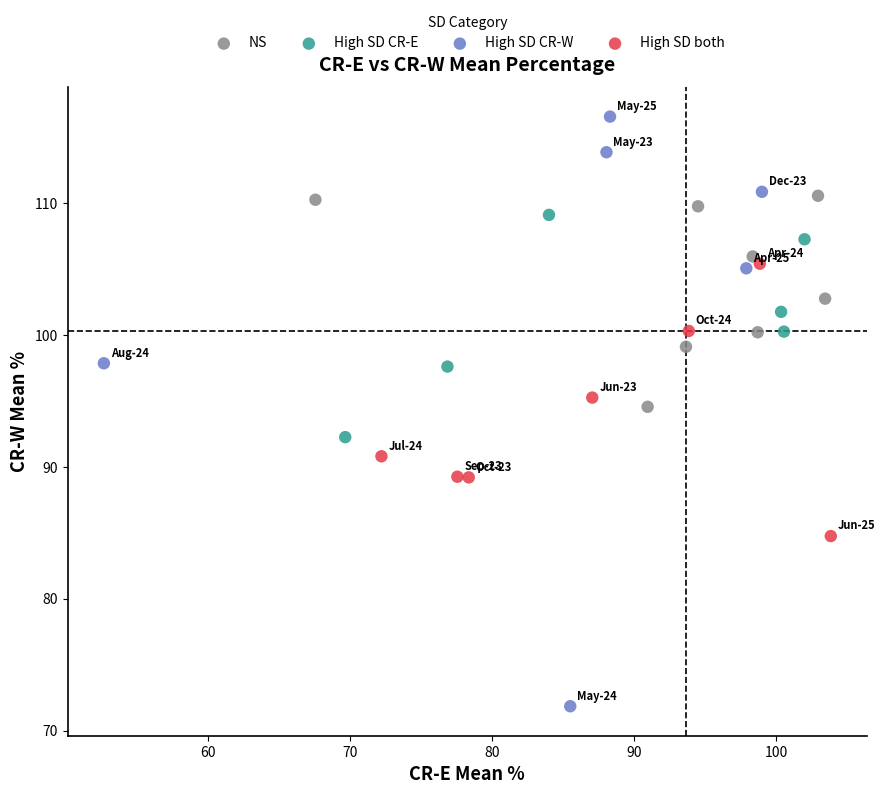

Which series contains the highest Y value?

High SD CR-W